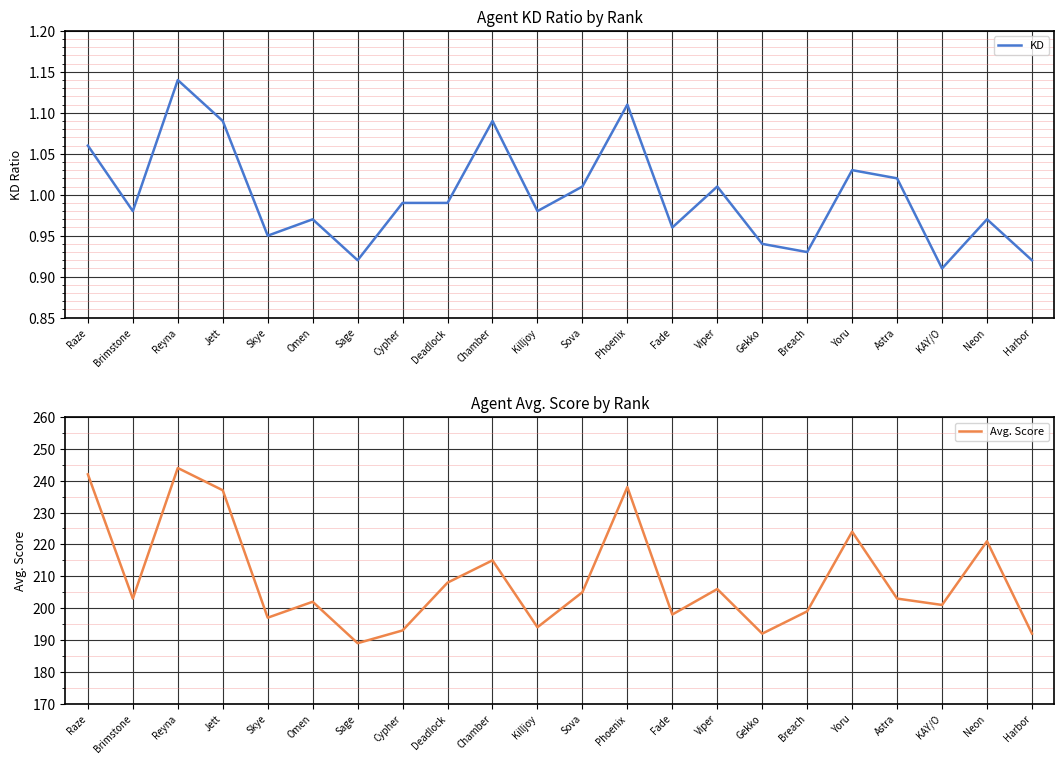

What is the approximate value of KD at Brimstone?

1.0